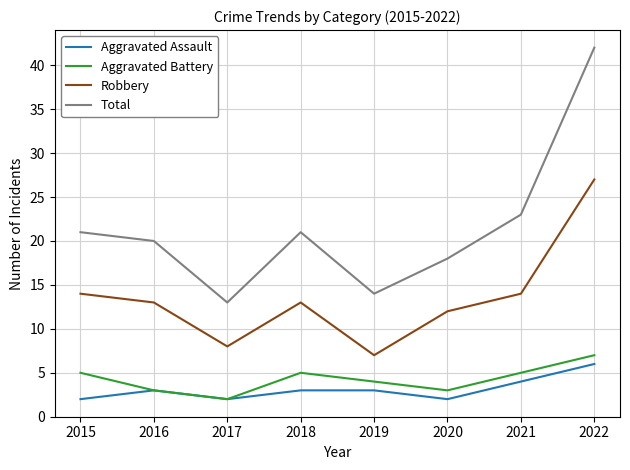

Reading left to right, extract all data points from this chart.

Aggravated Assault: 2	3	2	3	3	2	4	6
Aggravated Battery: 5	3	2	5	4	3	5	7
Robbery: 14	13	8	13	7	12	14	27
Total: 21	20	13	21	14	18	23	42